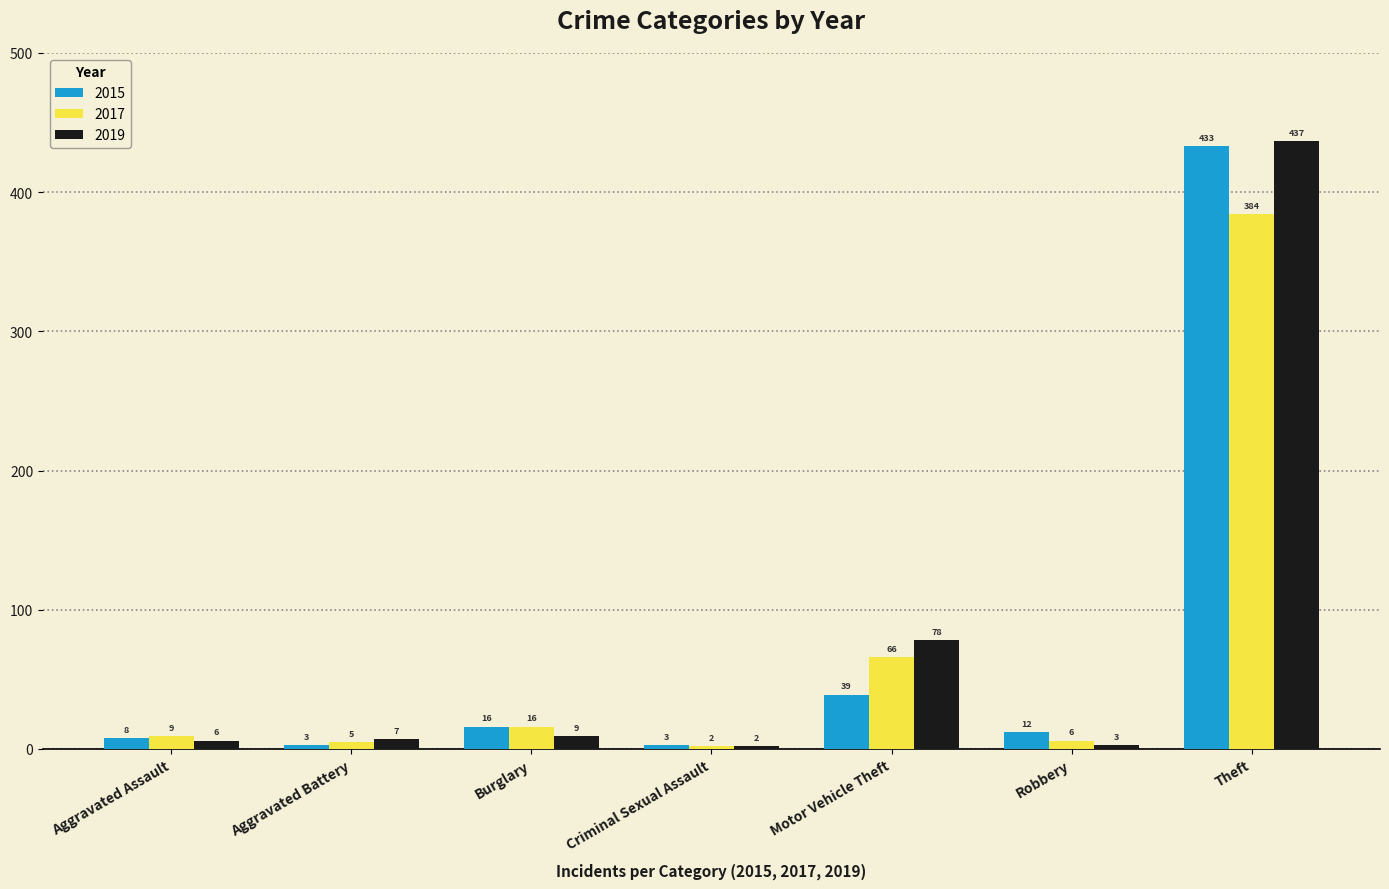

True or false: 2017 has a value of 66 at Motor Vehicle Theft.

True